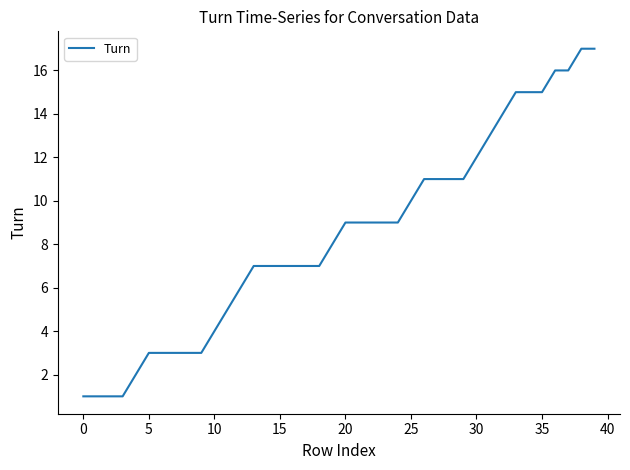

How many categories are shown in the chart?

40